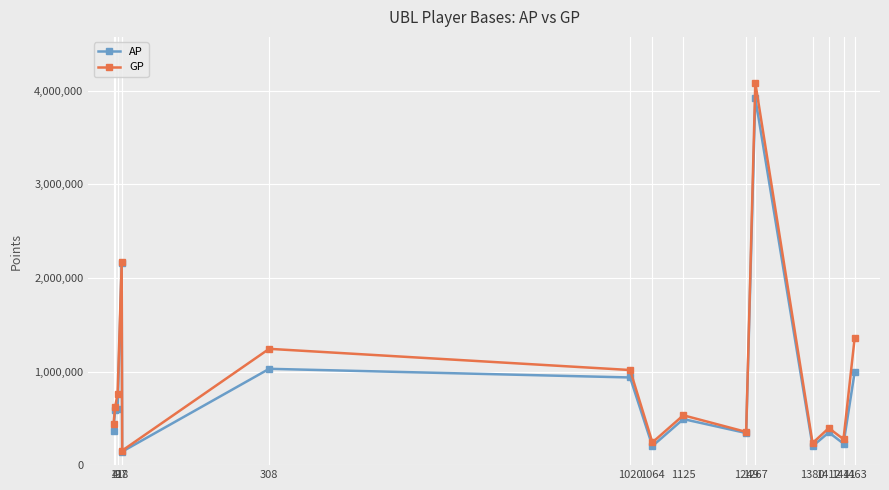

What is the difference between the AP values at 1020 and 1412?

586626